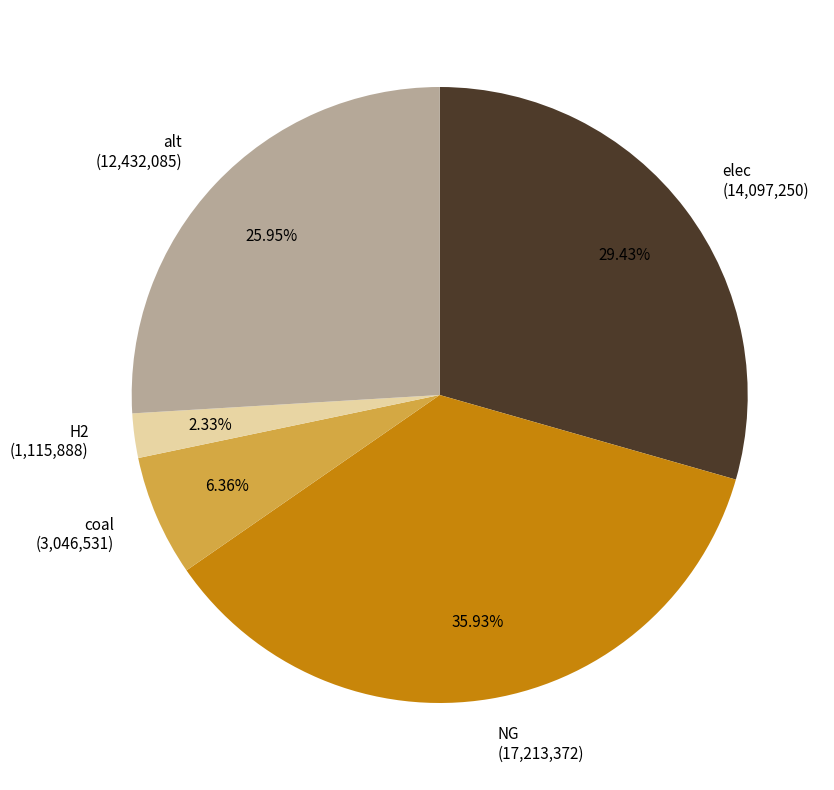

Rank the categories by value from highest to lowest.

NG (17,213,372), elec (14,097,250), alt (12,432,085), coal (3,046,531), H2 (1,115,888)